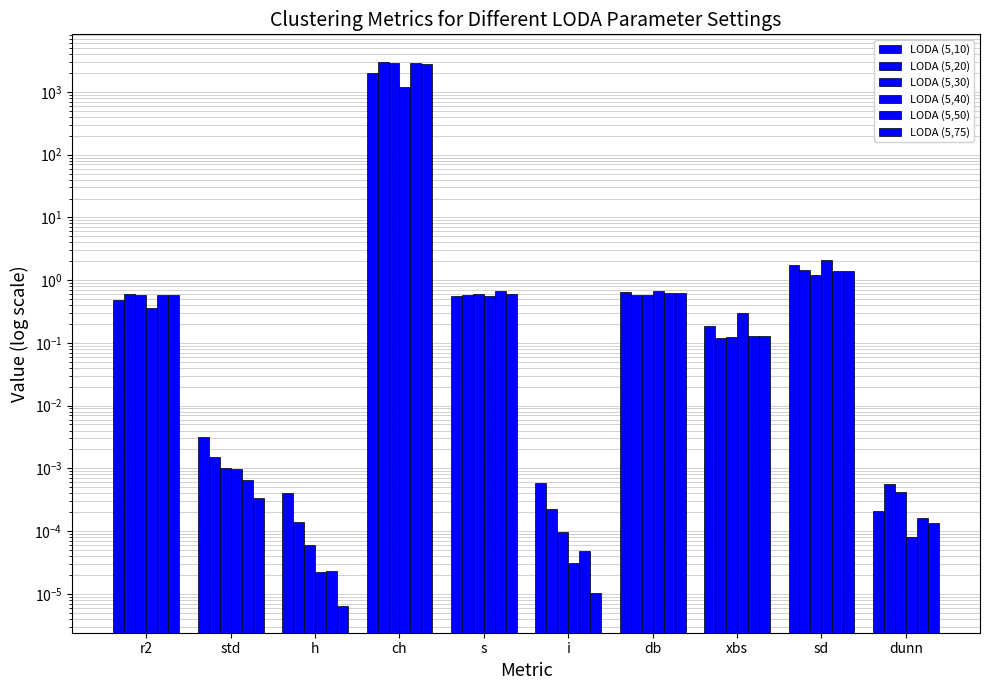

Which series has the largest total across all categories?

LODA (5,20)